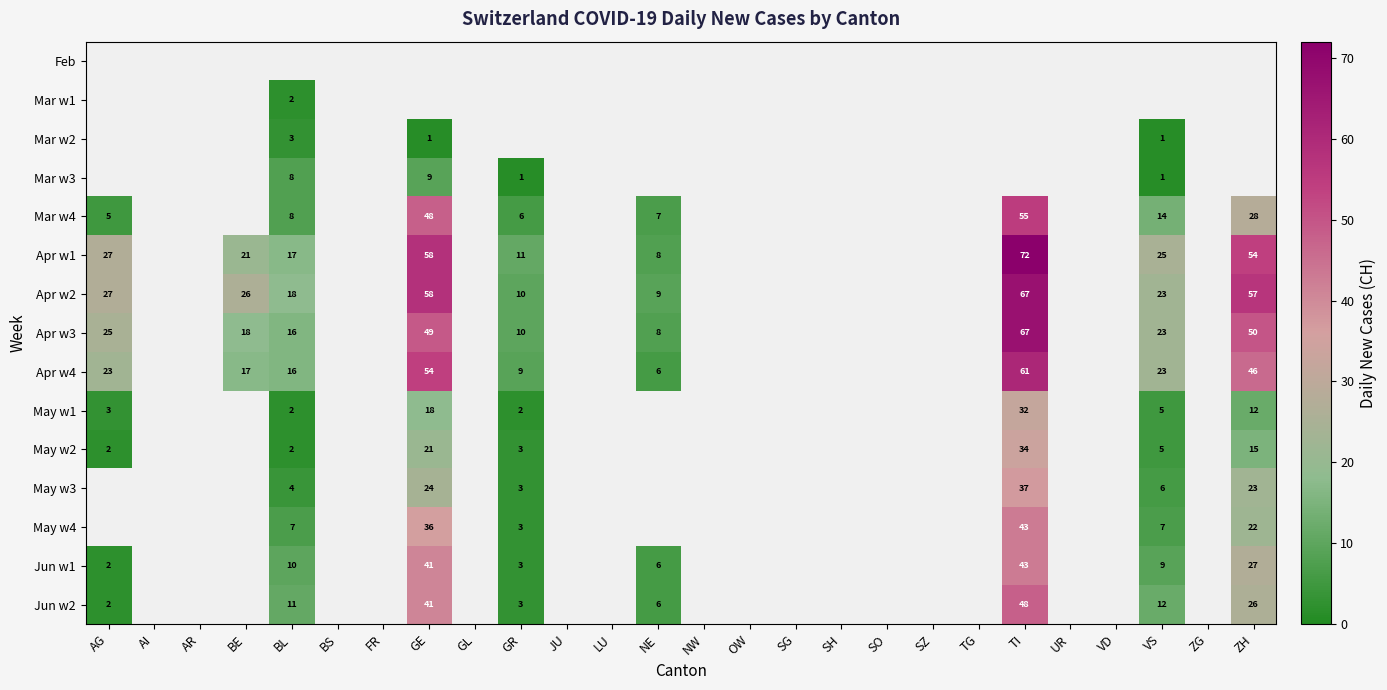

The value of Apr w1 at GR is 11. True or false?

True